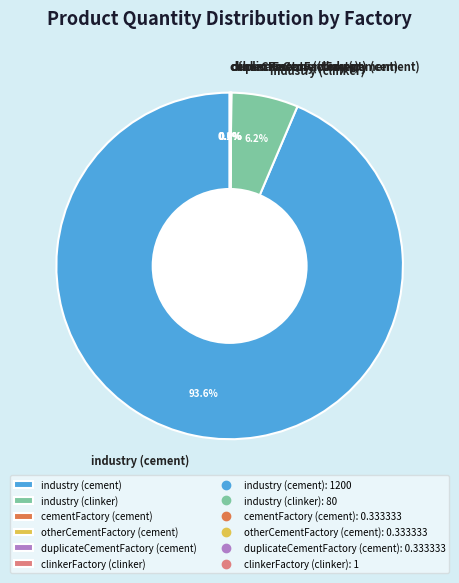

To the nearest percent, what is the average slice percentage?

17%